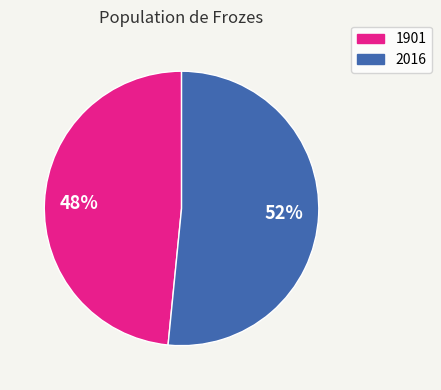

Which slice represents more than half of the pie?

2016